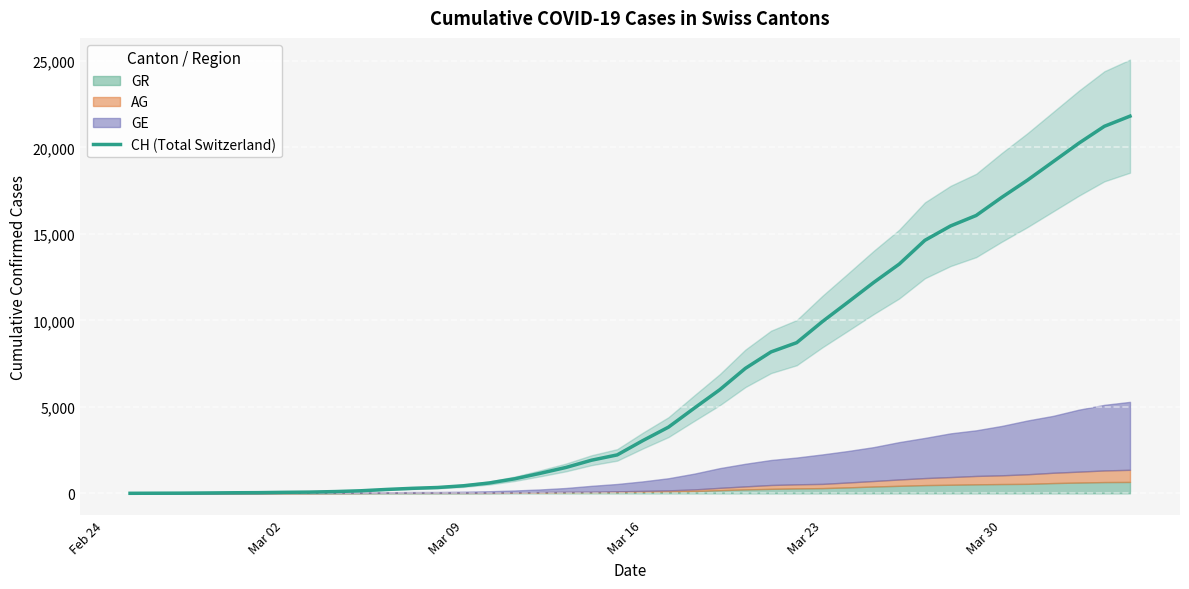

How many data points are above 3048?

19